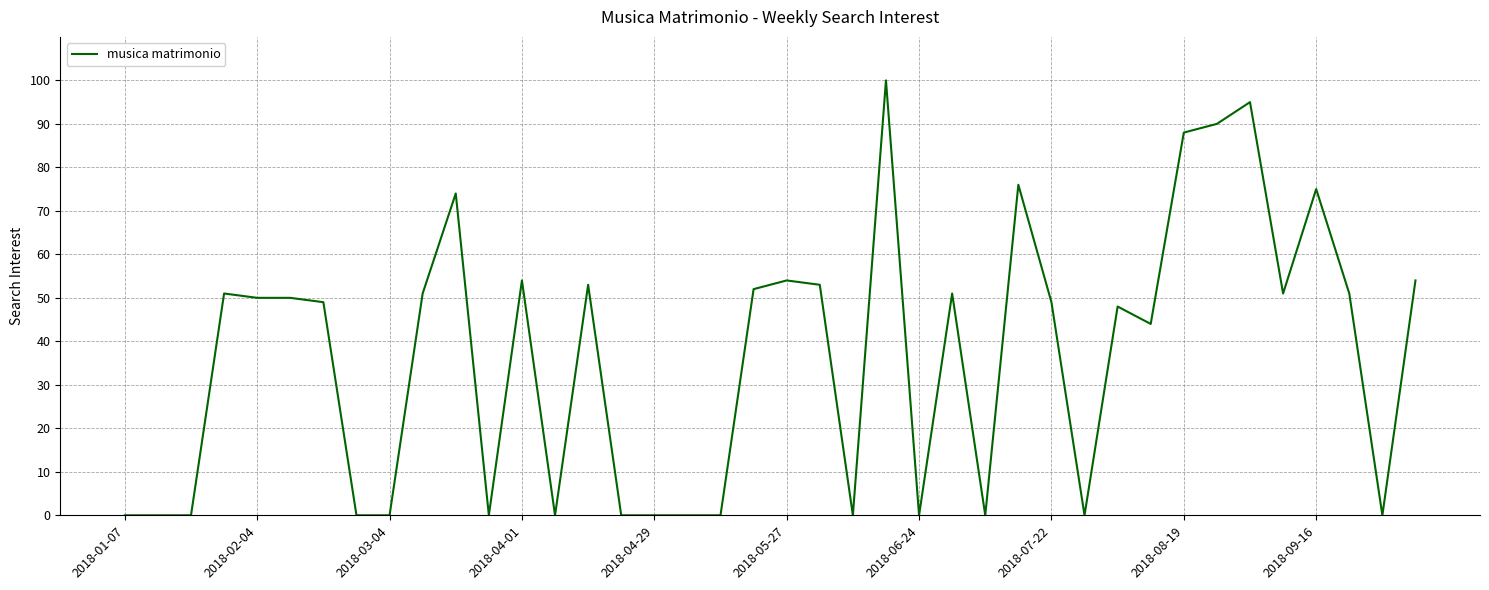

What is the greatest value displayed?

100